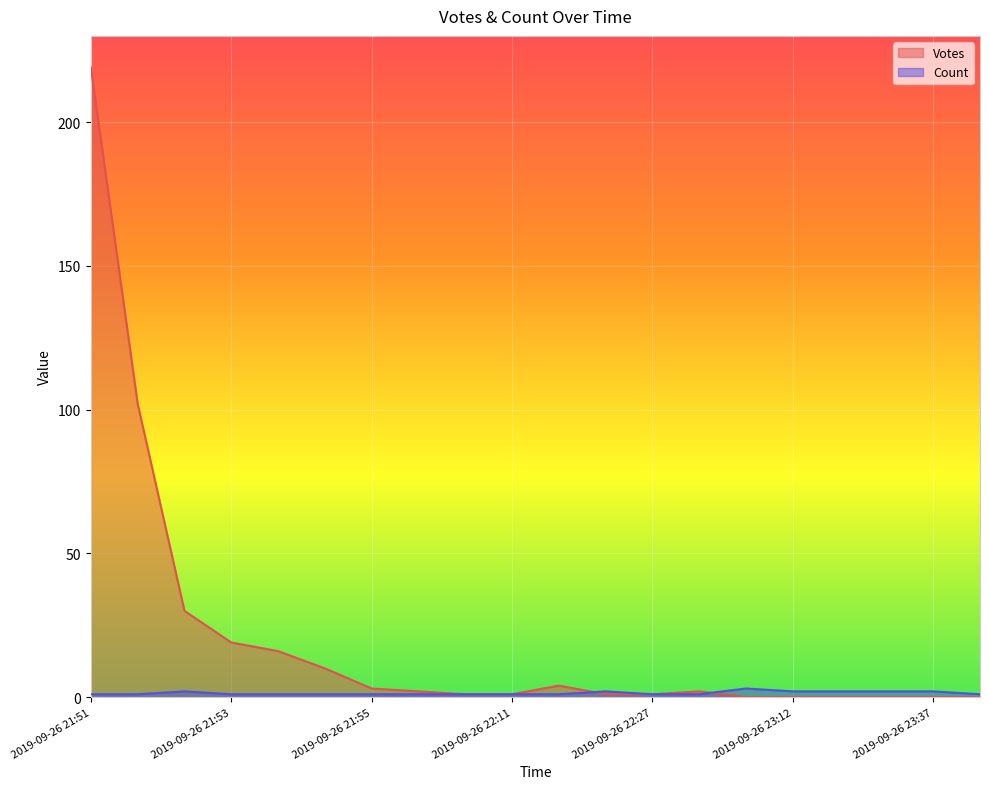

What is the greatest value displayed?

219